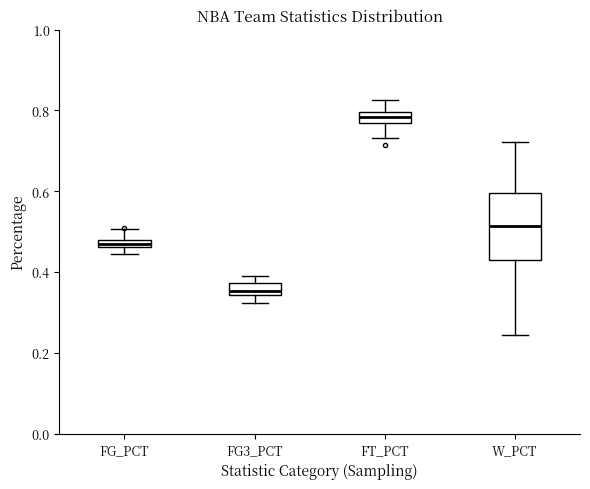

Where is the upper edge of the box for FG3_PCT on the y-axis? The values are not printed on the chart, so give them approximately, as read against the axis.

0.38